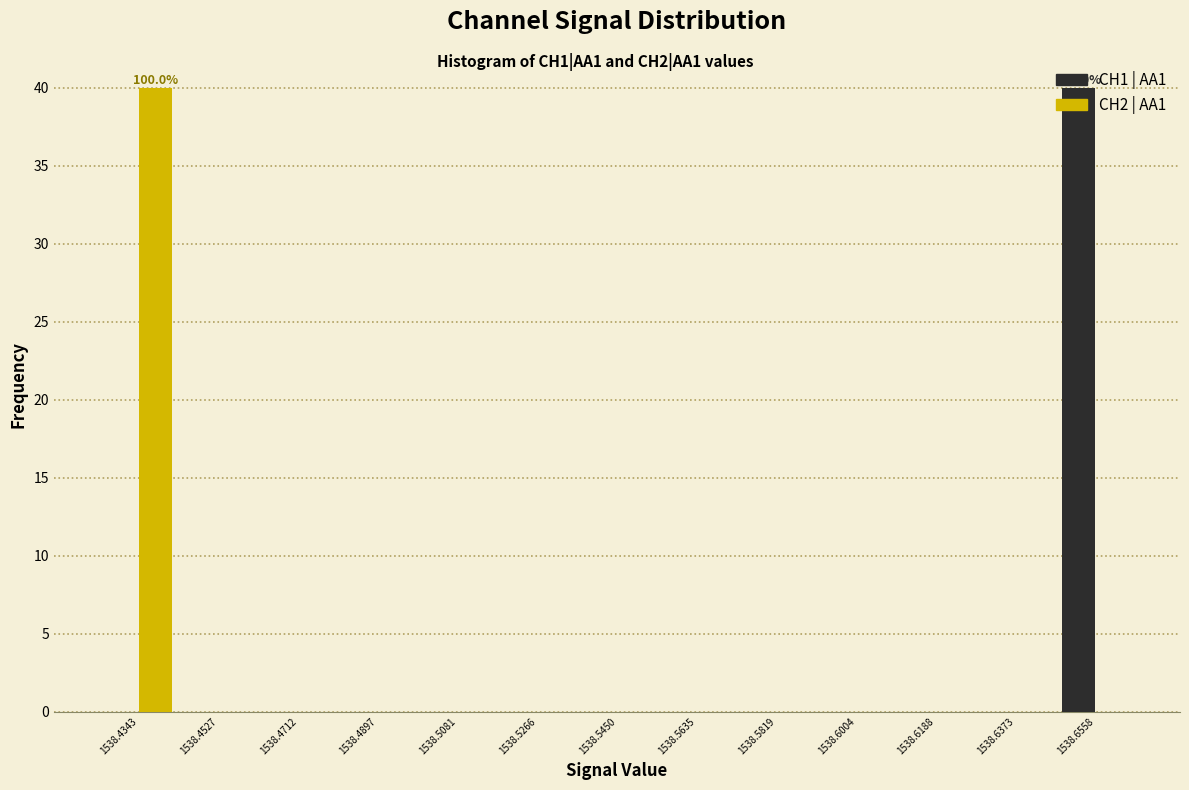

In the CH2 | AA1 series, which range on the x-axis has the tallest bar?

1538.426 to 1538.444